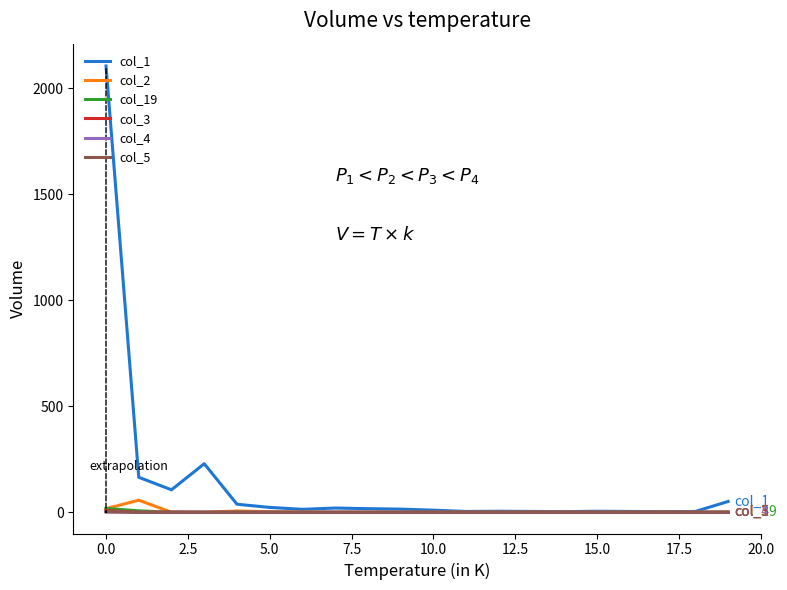

What is the maximum value shown in the chart?

2104